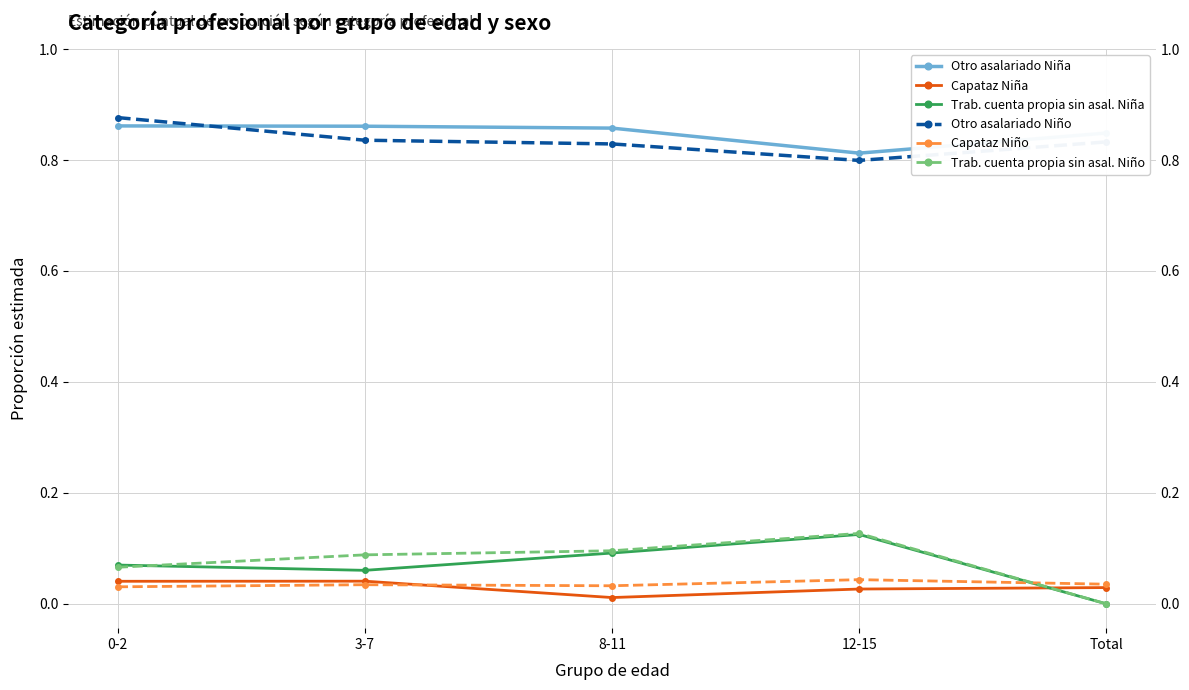

Reading right to left, what are all the values shown in this chart?

Otro asalariado Niña: 0.8	0.8	0.9	0.9	0.9
Capataz Niña: 0.0	0.0	0.0	0.0	0.0
Trab. cuenta propia sin asal. Niña: 0.0	0.1	0.1	0.1	0.1
Otro asalariado Niño: 0.8	0.8	0.8	0.8	0.9
Capataz Niño: 0.0	0.0	0.0	0.0	0.0
Trab. cuenta propia sin asal. Niño: 0.0	0.1	0.1	0.1	0.1